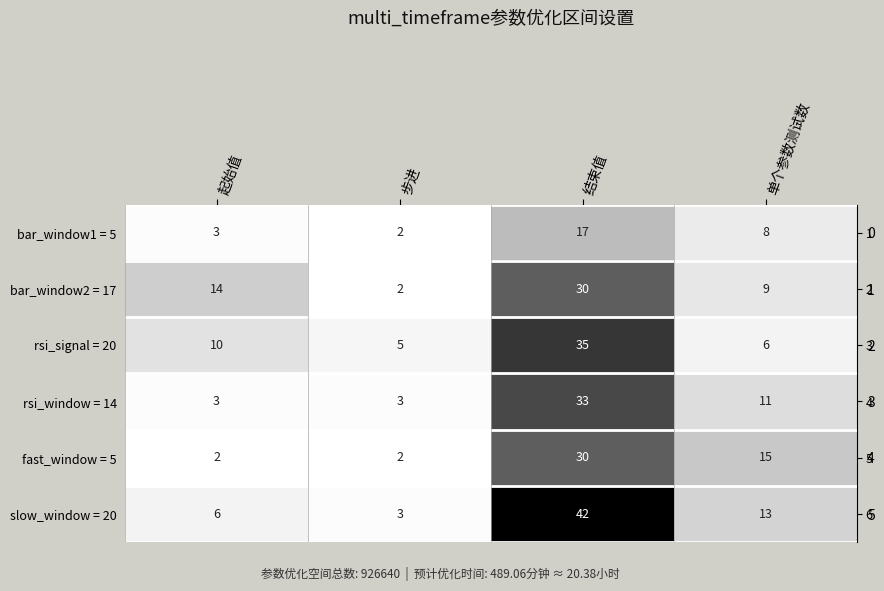

Count the number of data series in this chart.

6